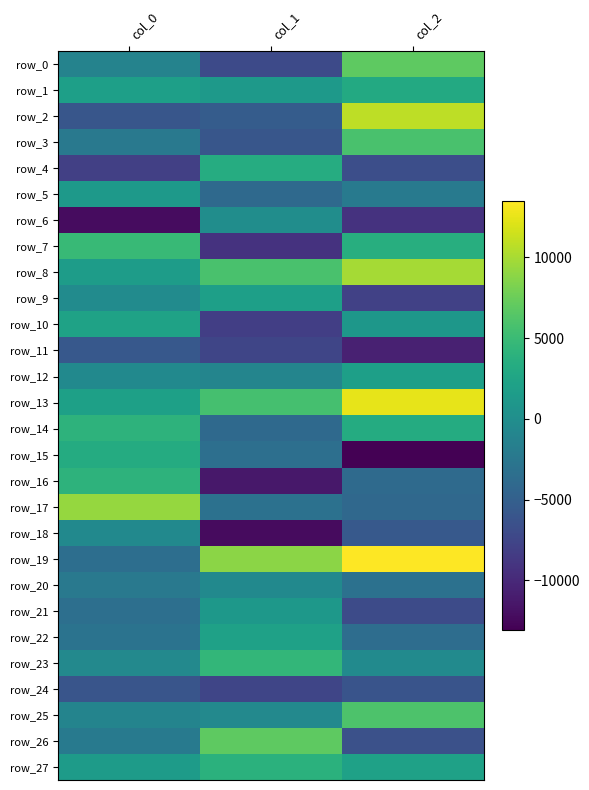

The row_14 series shows -3997.5 at col_1. True or false?

True